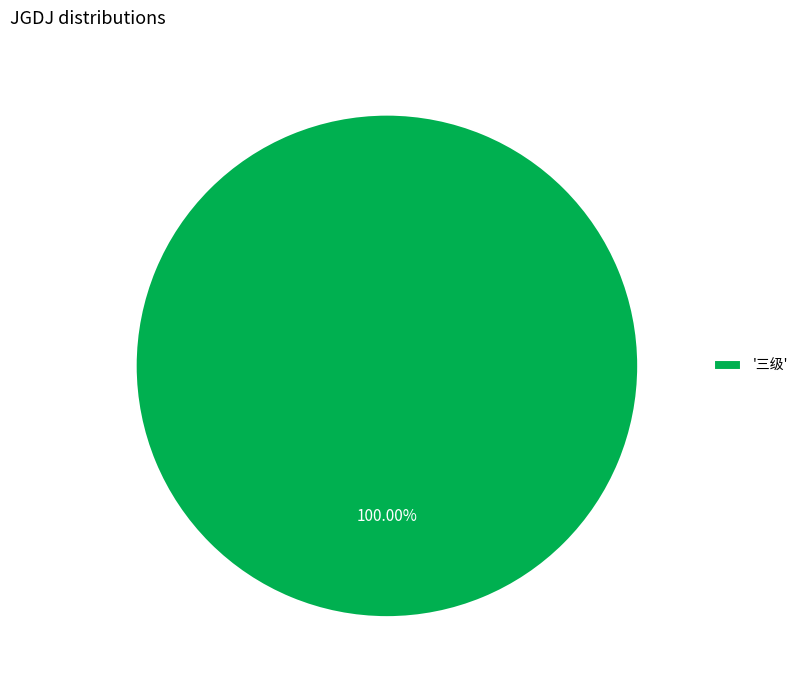

Rank the categories by value from lowest to highest.

'三级'